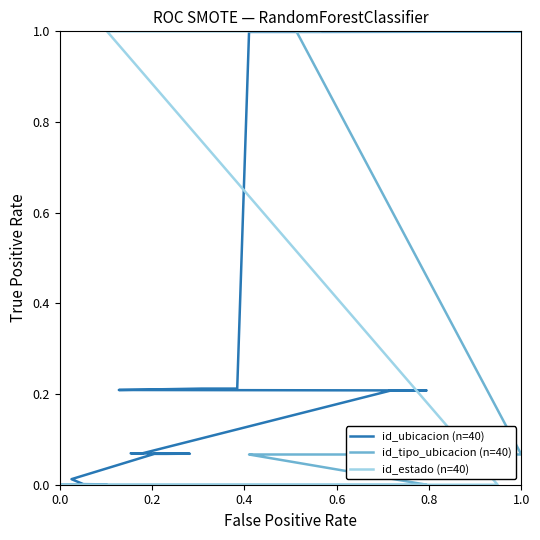

How many positive values does the id_estado (n=40) series have?

11